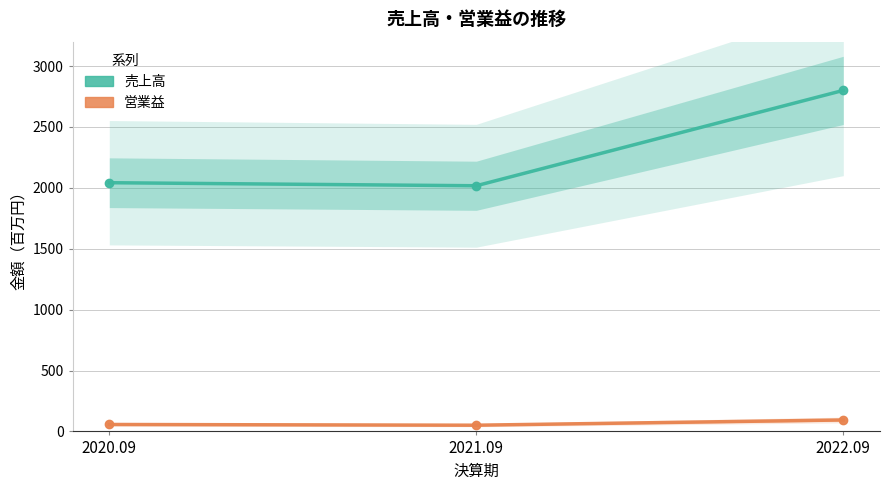

Reading right to left, what are all the values shown in this chart?

売上高: 2800	2017	2042
営業益: 94	51	57